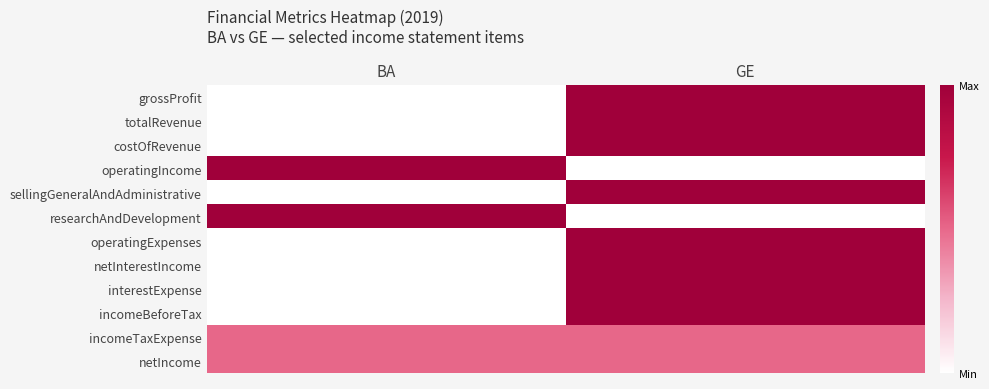

Reading right to left, transcribe all the data shown in this chart.

grossProfit: GE=1.0	BA=0.0
totalRevenue: GE=1.0	BA=0.0
costOfRevenue: GE=1.0	BA=0.0
operatingIncome: GE=0.0	BA=1.0
sellingGeneralAndAdministrative: GE=1.0	BA=0.0
researchAndDevelopment: GE=0.0	BA=1.0
operatingExpenses: GE=1.0	BA=0.0
netInterestIncome: GE=1.0	BA=0.0
interestExpense: GE=1.0	BA=0.0
incomeBeforeTax: GE=1.0	BA=0.0
incomeTaxExpense: GE=0.5	BA=0.5
netIncome: GE=0.5	BA=0.5